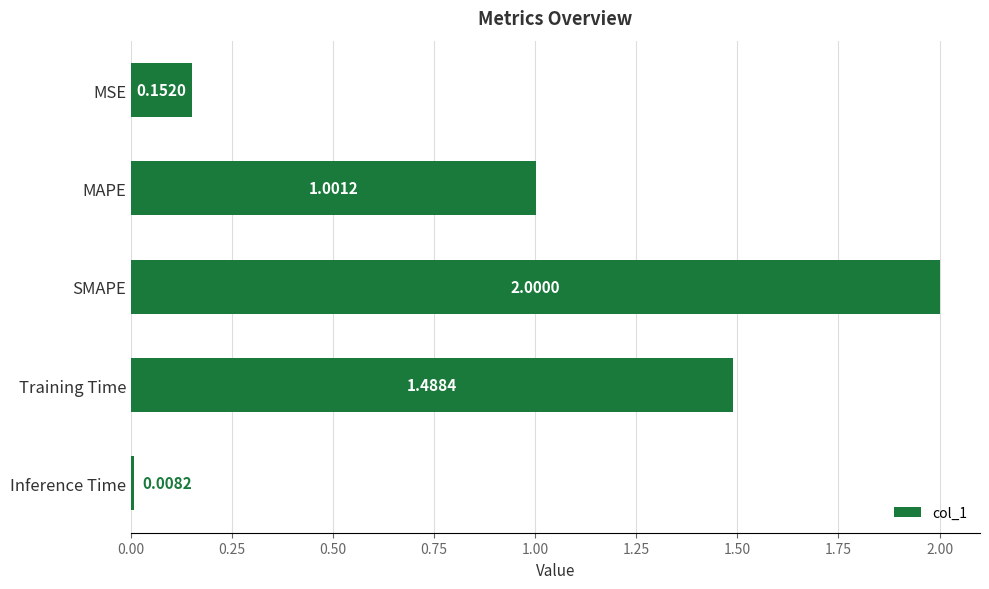

What is the difference between the maximum and minimum values?

2.0